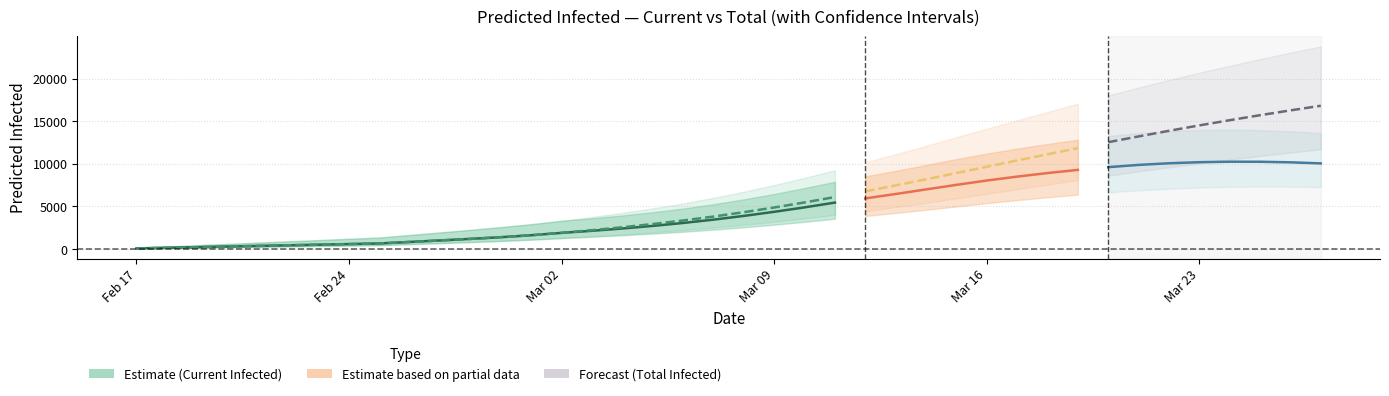

Is it true that predicted_total_infected_upper equals 6012 at 19?

True